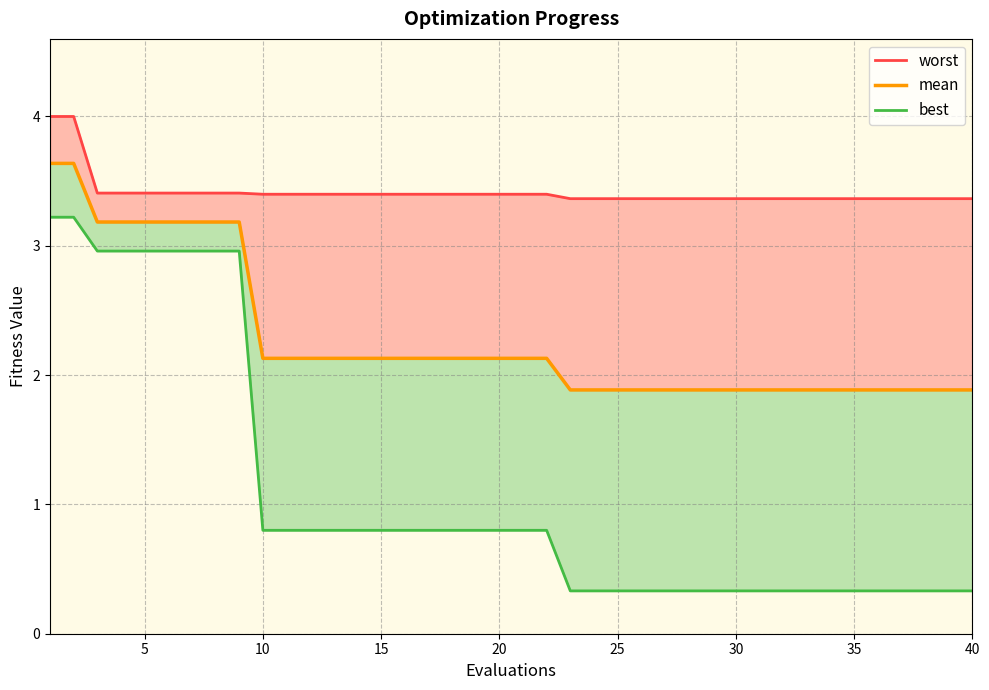

Reading left to right, transcribe all the data shown in this chart.

worst_line: 4.0	4.0	3.4	3.4	3.4	3.4	3.4	3.4	3.4	3.4	3.4	3.4	3.4	3.4	3.4	3.4	3.4	3.4	3.4	3.4	3.4	3.4	3.4	3.4	3.4	3.4	3.4	3.4	3.4	3.4	3.4	3.4	3.4	3.4	3.4	3.4	3.4	3.4	3.4	3.4
mean: 3.6	3.6	3.2	3.2	3.2	3.2	3.2	3.2	3.2	2.1	2.1	2.1	2.1	2.1	2.1	2.1	2.1	2.1	2.1	2.1	2.1	2.1	1.9	1.9	1.9	1.9	1.9	1.9	1.9	1.9	1.9	1.9	1.9	1.9	1.9	1.9	1.9	1.9	1.9	1.9
best_line: 3.2	3.2	3.0	3.0	3.0	3.0	3.0	3.0	3.0	0.8	0.8	0.8	0.8	0.8	0.8	0.8	0.8	0.8	0.8	0.8	0.8	0.8	0.3	0.3	0.3	0.3	0.3	0.3	0.3	0.3	0.3	0.3	0.3	0.3	0.3	0.3	0.3	0.3	0.3	0.3